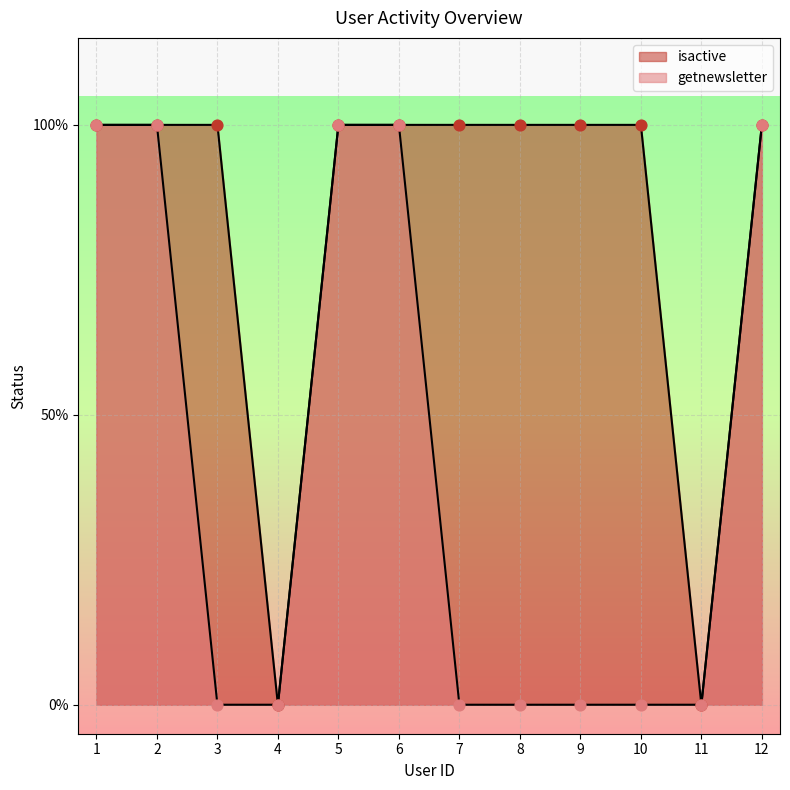

Which series has the largest total across all categories?

isactive